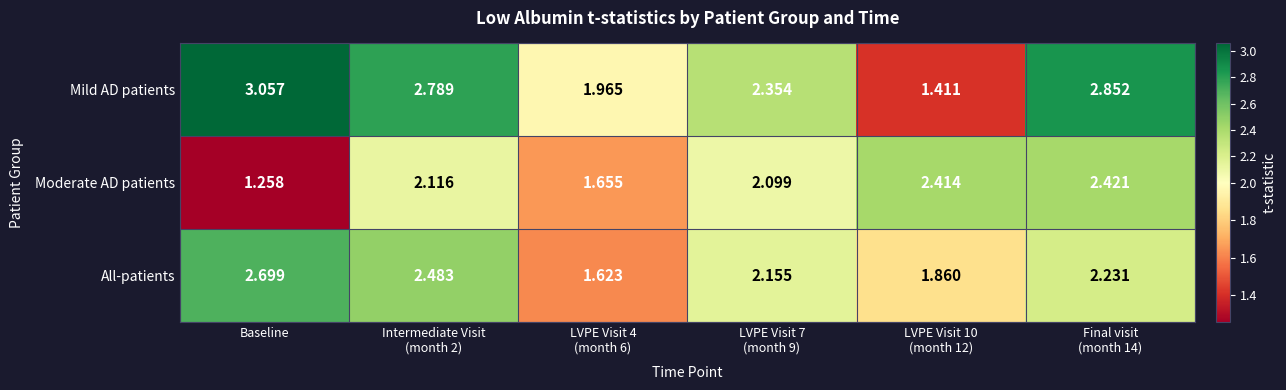

At which category does the chart reach its minimum across all series?

Baseline